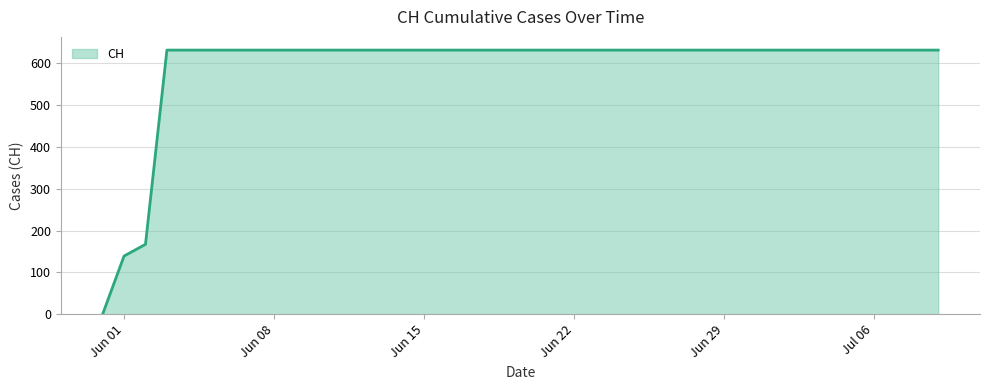

What is the maximum value shown in the chart?

631